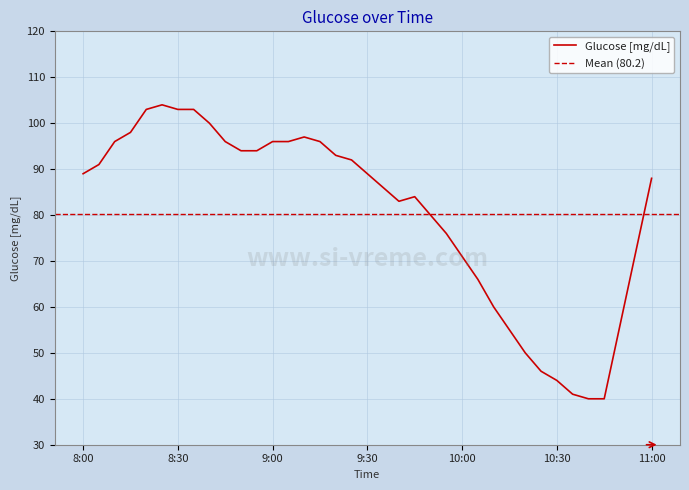

What is the difference between the maximum and second lowest values?

64